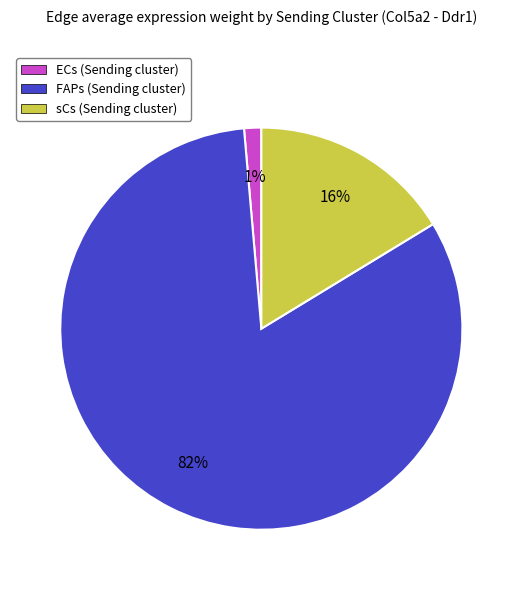

To the nearest percent, what is the average slice percentage?

33%